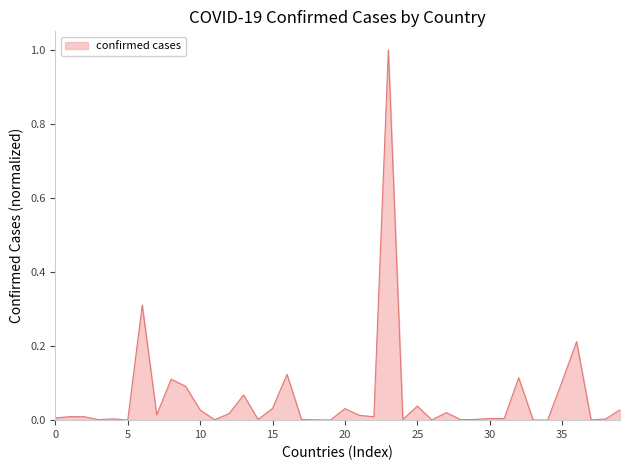

What is the maximum value shown in the chart?

1.0